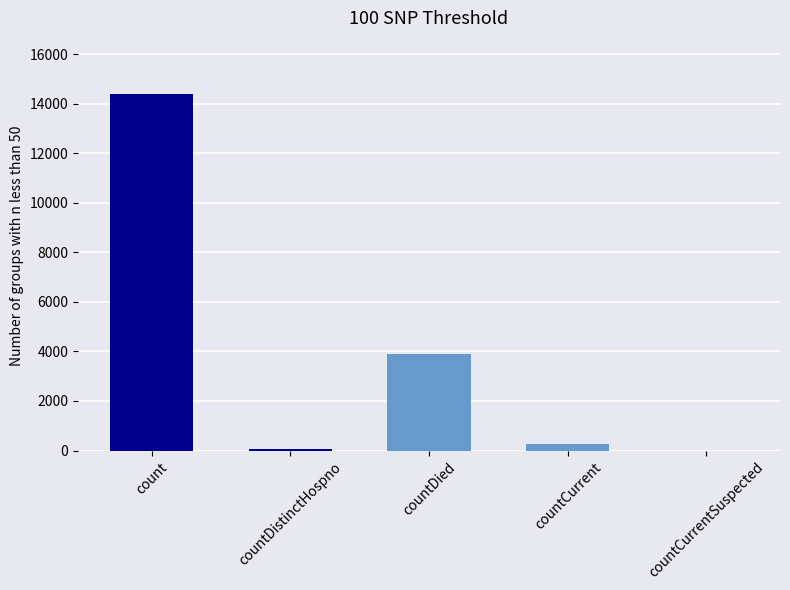

Between countCurrent and count, which is larger?

count